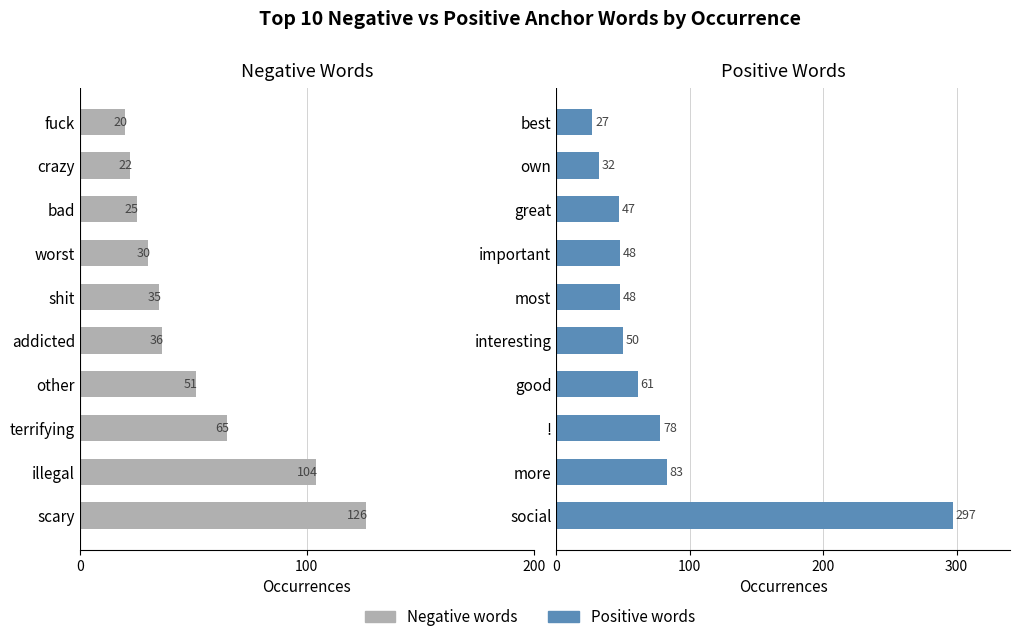

Which series has the largest range (max minus min)?

Positive words